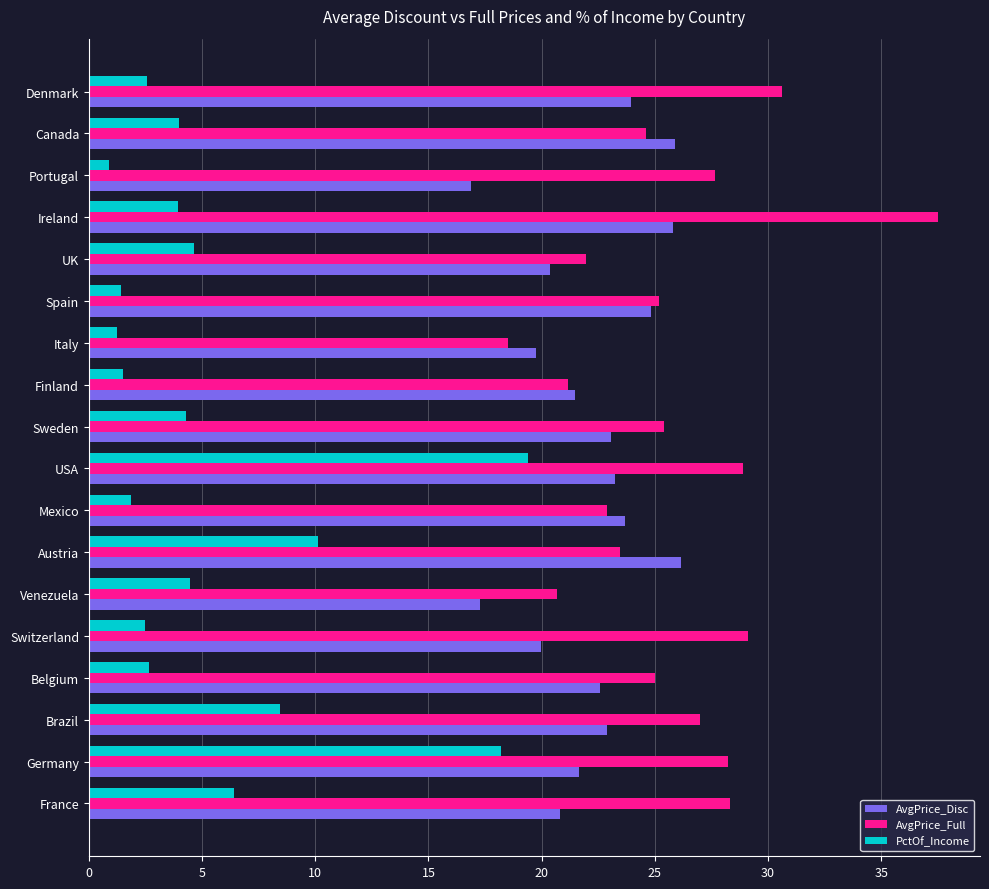

What are all the series names shown in the legend?

AvgPrice_Disc, AvgPrice_Full, PctOf_Income